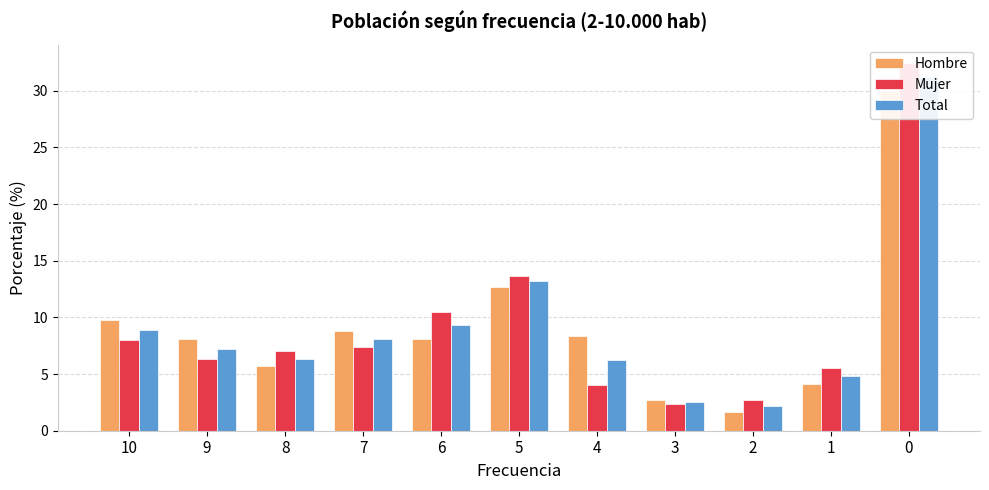

What is the value of the Total bar at the 9th from the left?

2.2